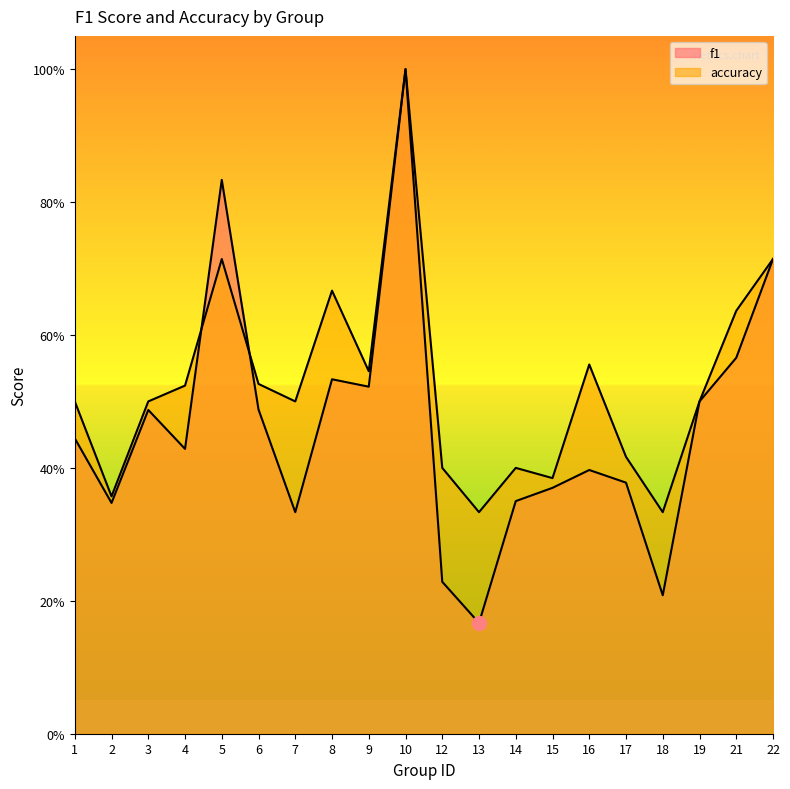

What is the value of the accuracy point at the 17th from the left?

0.3